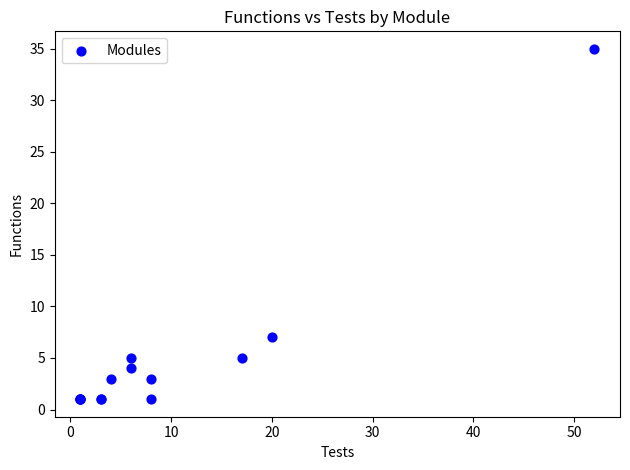

What Y value in the scatter plot is closest to 18?

7